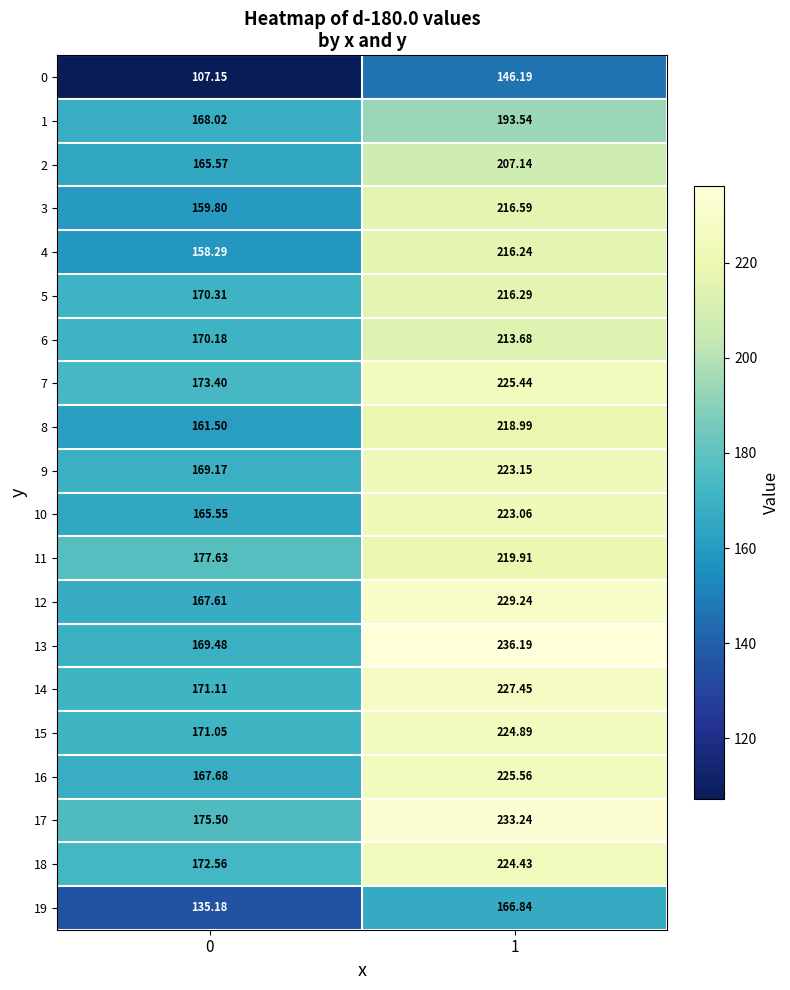

List the series in order of their peak value, lowest first.

0, 19, 1, 2, 6, 4, 5, 3, 8, 11, 10, 9, 18, 15, 7, 16, 14, 12, 17, 13